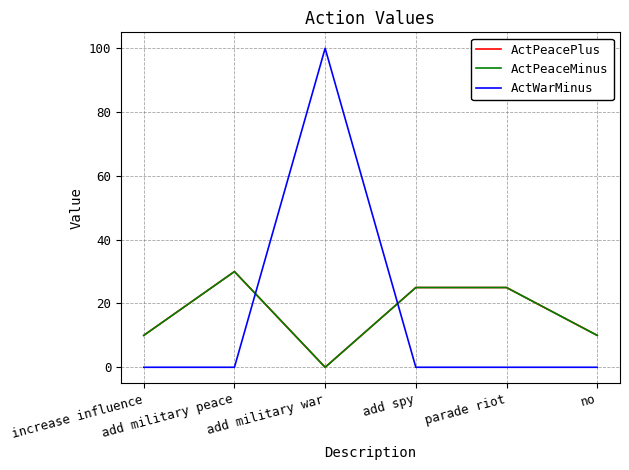

Is this an area chart (filled region under the line)?

No